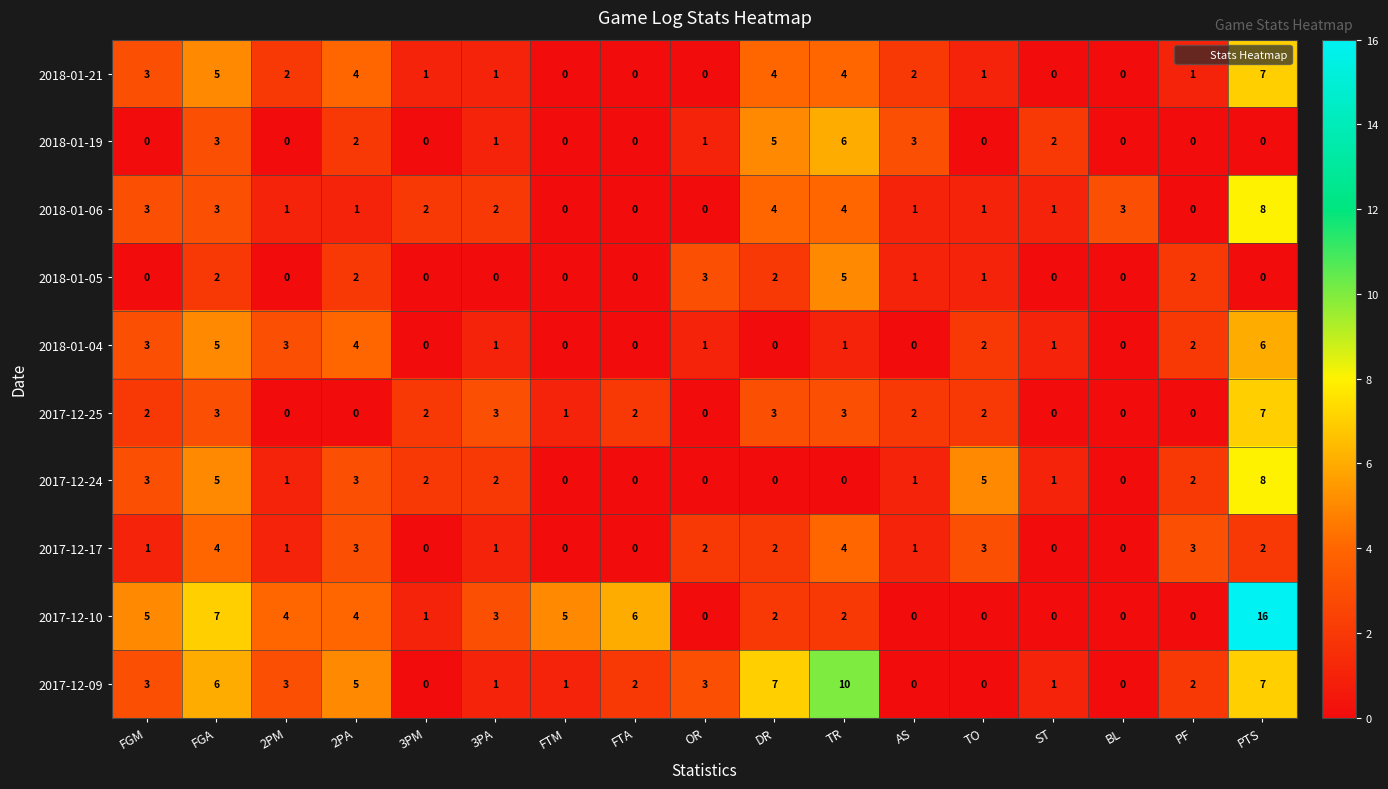

True or false: 2017-12-10 has a value of 2 at DR.

True